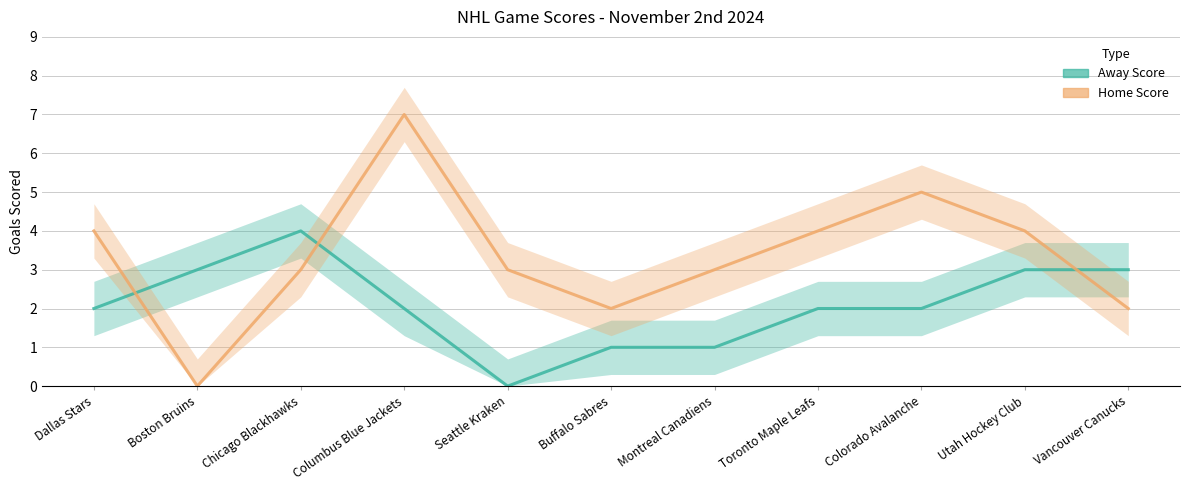

Reading right to left, what are all the values shown in this chart?

Away Score: 3	3	2	2	1	1	0	2	4	3	2
Home Score: 2	4	5	4	3	2	3	7	3	0	4